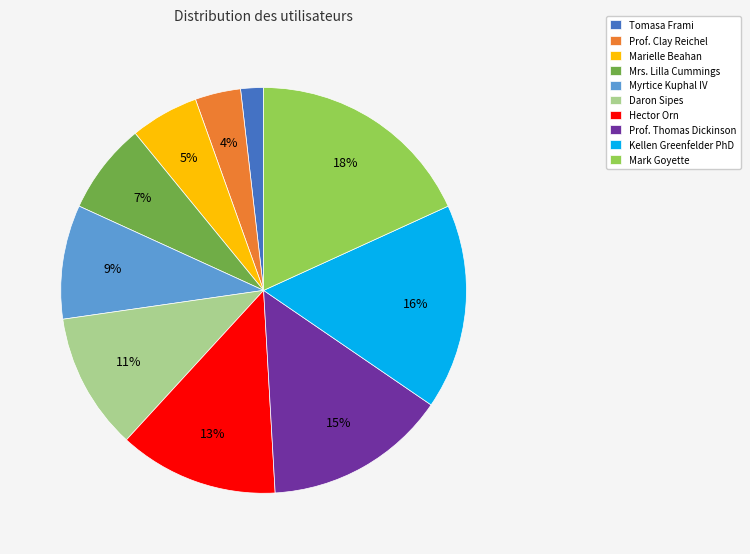

The Kellen Greenfelder PhD slice represents 16% of the pie. True or false?

True